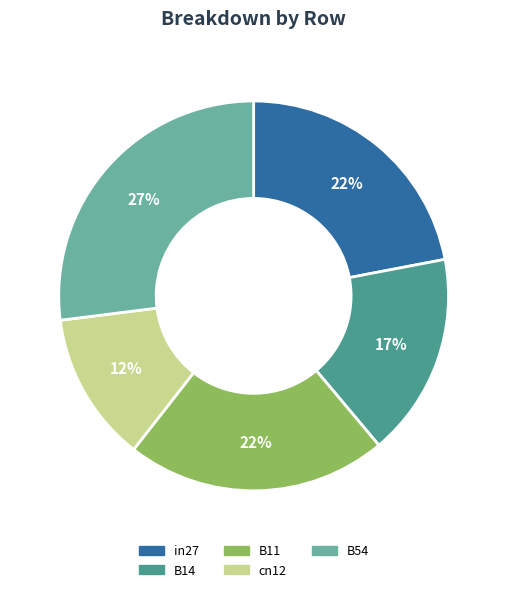

The cn12 slice represents 27% of the pie. True or false?

False